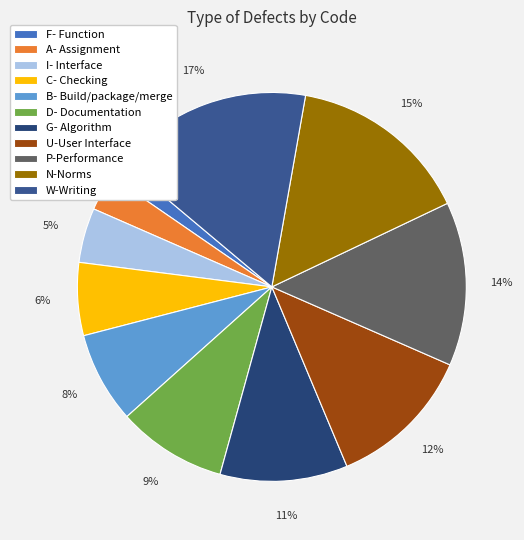

Is there a majority slice in this chart?

No